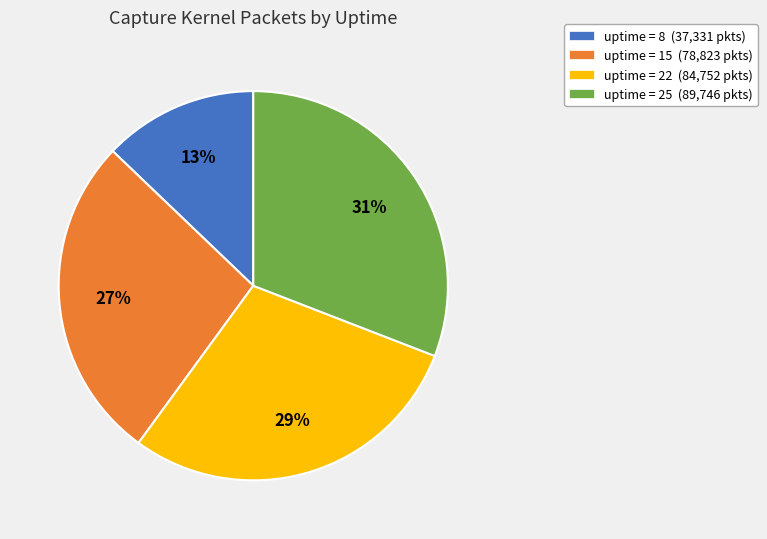

Does any single category account for the majority?

No